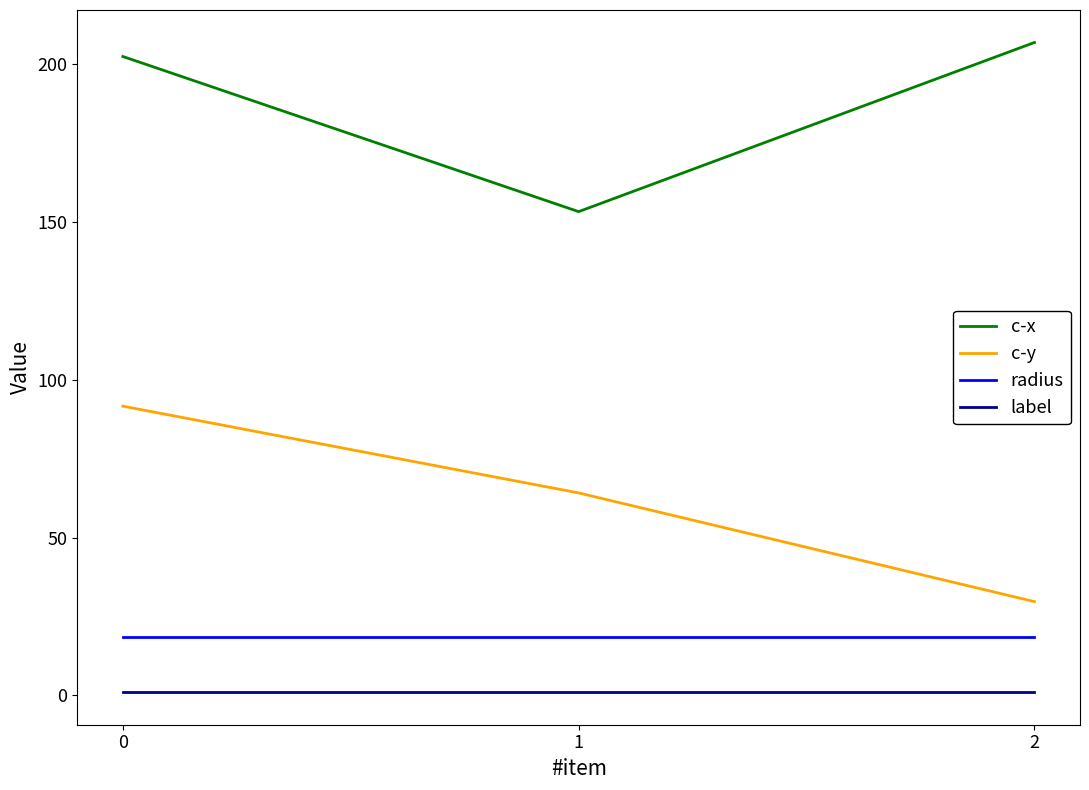

Is it true that c-x equals 153.3 at 1?

True